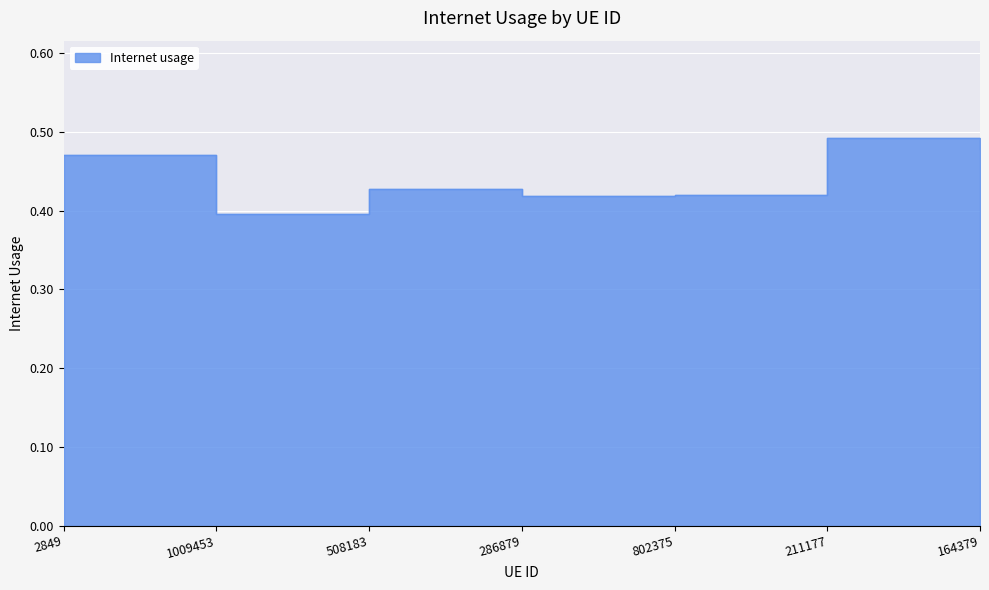

What is the approximate value at 802375?

0.4